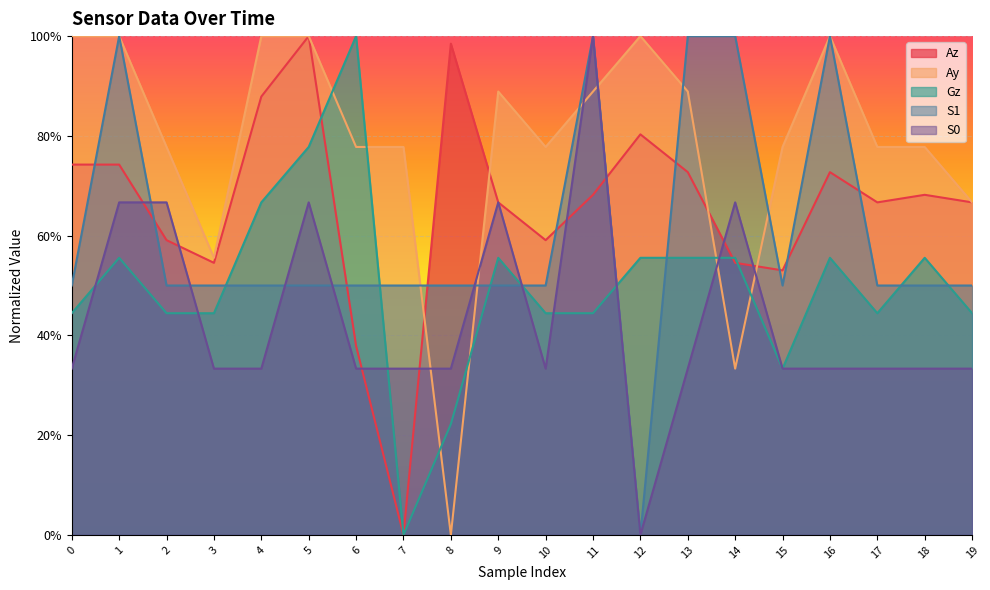

Is it true that S1 equals 1.0 at 11?

True